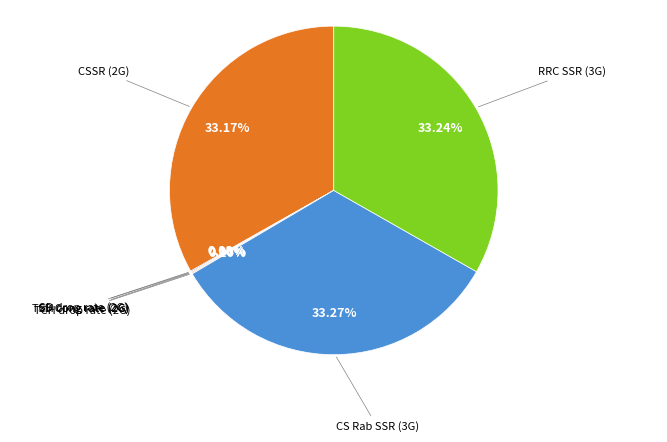

Does any single category account for the majority?

No